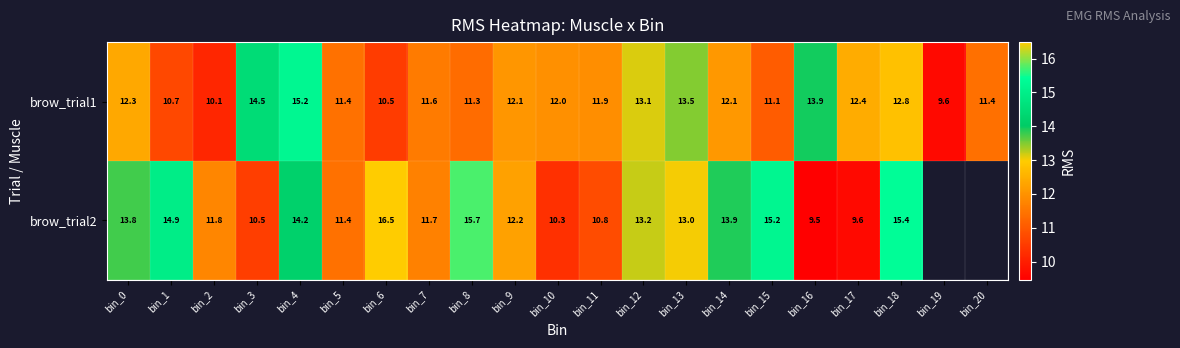

At which category is the sum across all series the highest?

bin_4